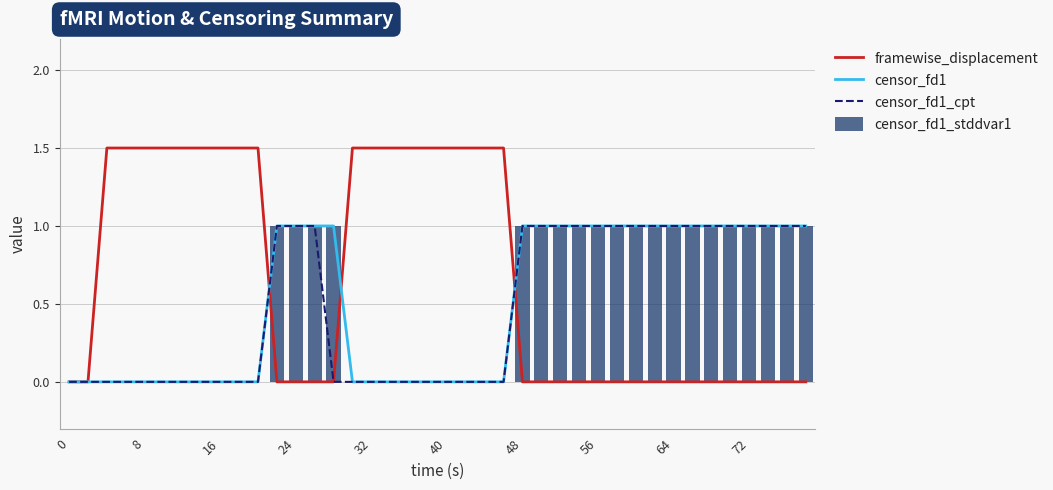

The censor_fd1_stddvar1 series shows -0.4 at 8. True or false?

False